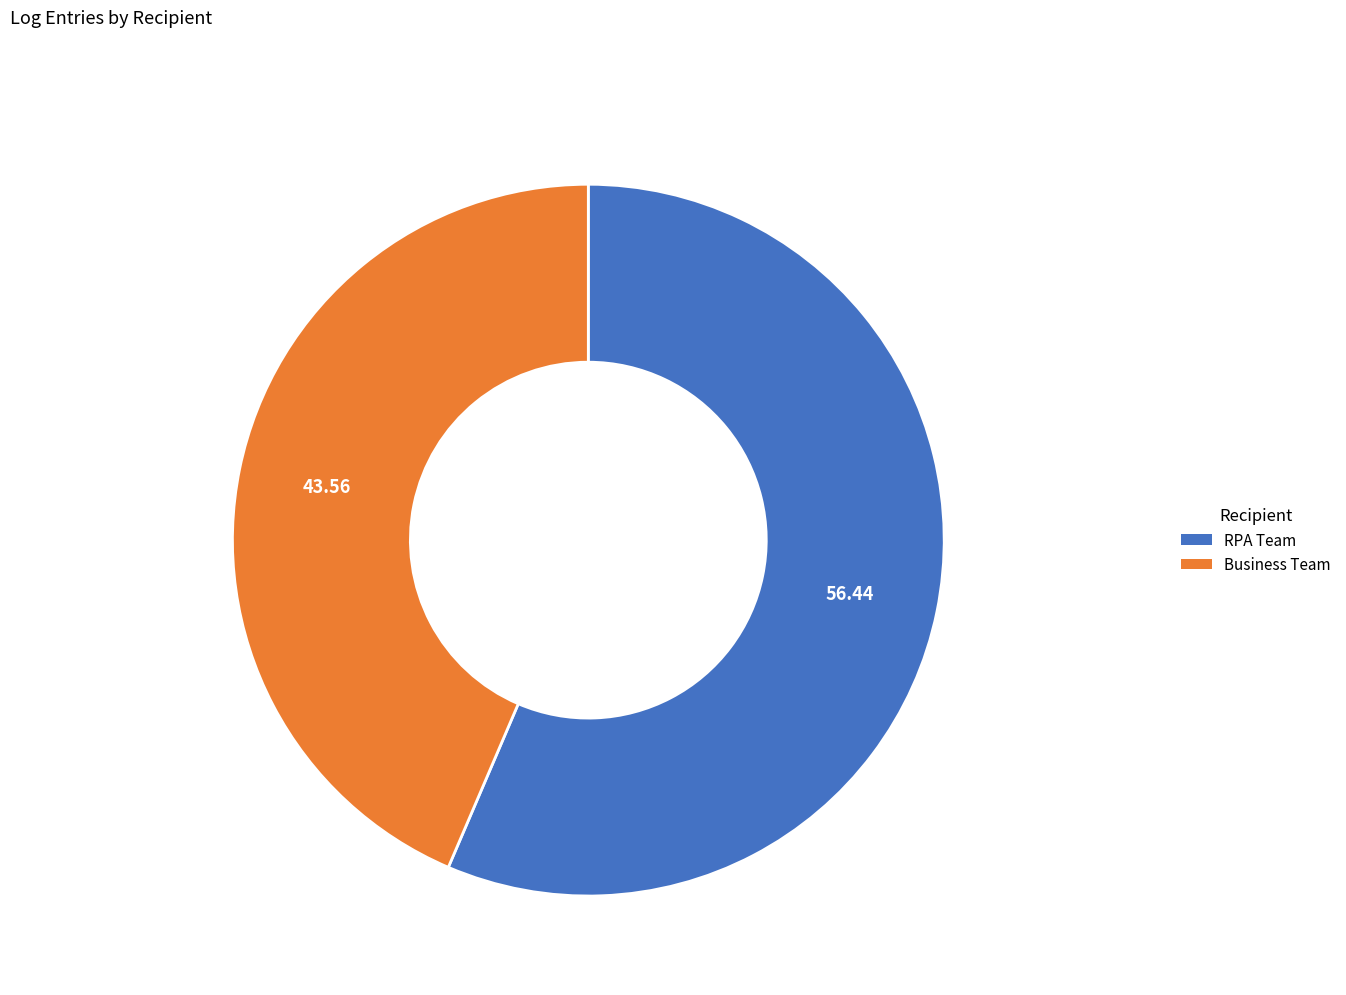

How many segments does this pie chart have?

2